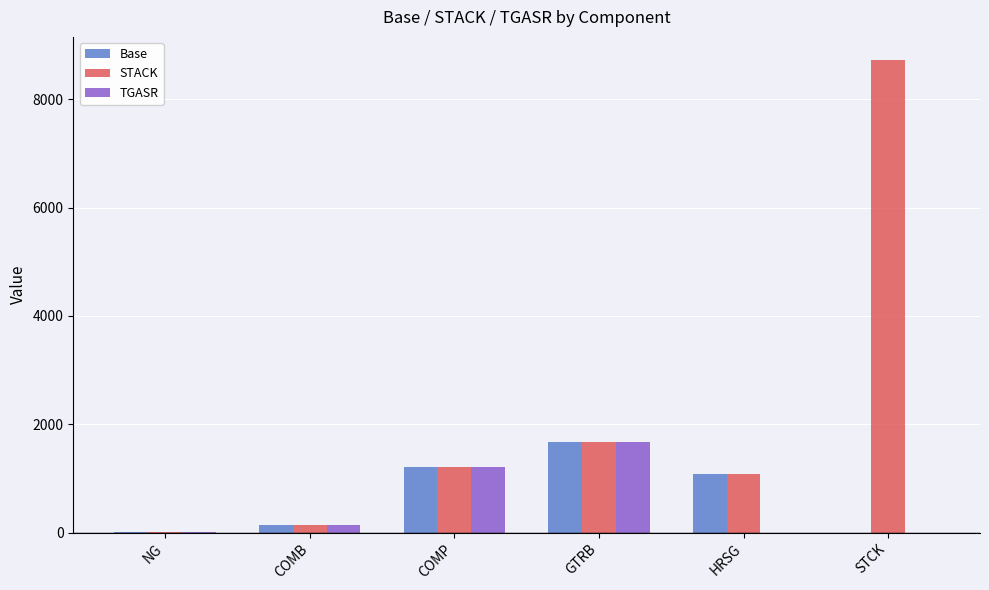

What is the average value of the Base series?

683.1